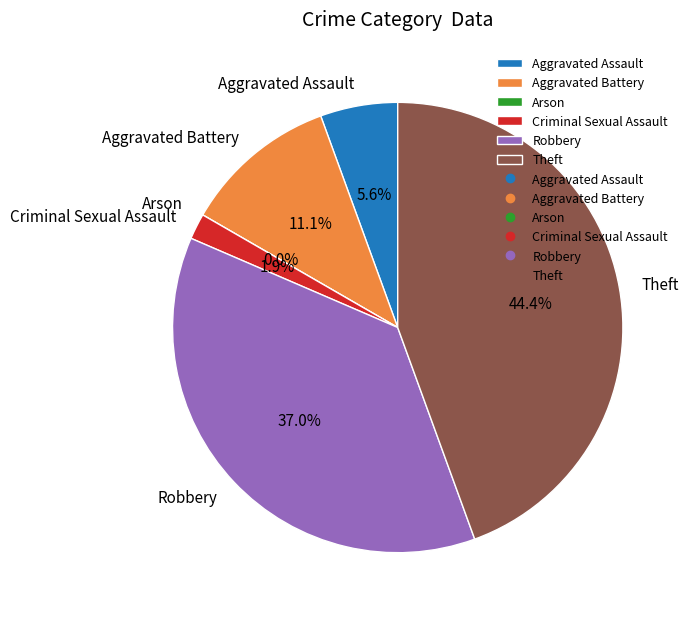

The Aggravated Assault slice represents 16% of the pie. True or false?

False